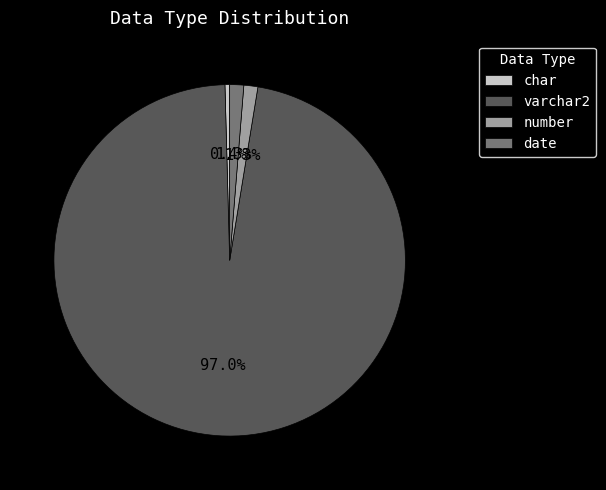

What portion of the pie excludes varchar2?

3.0%